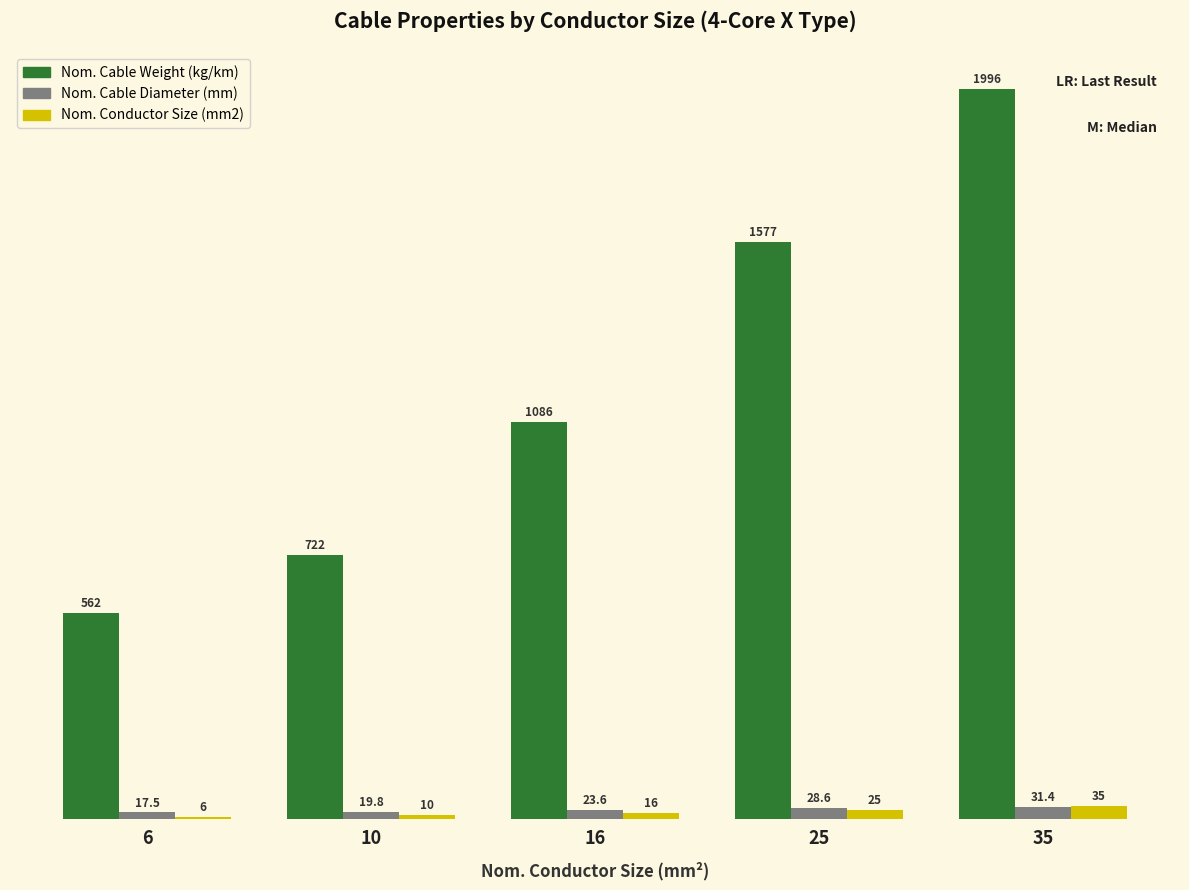

Are the bars horizontal?

No